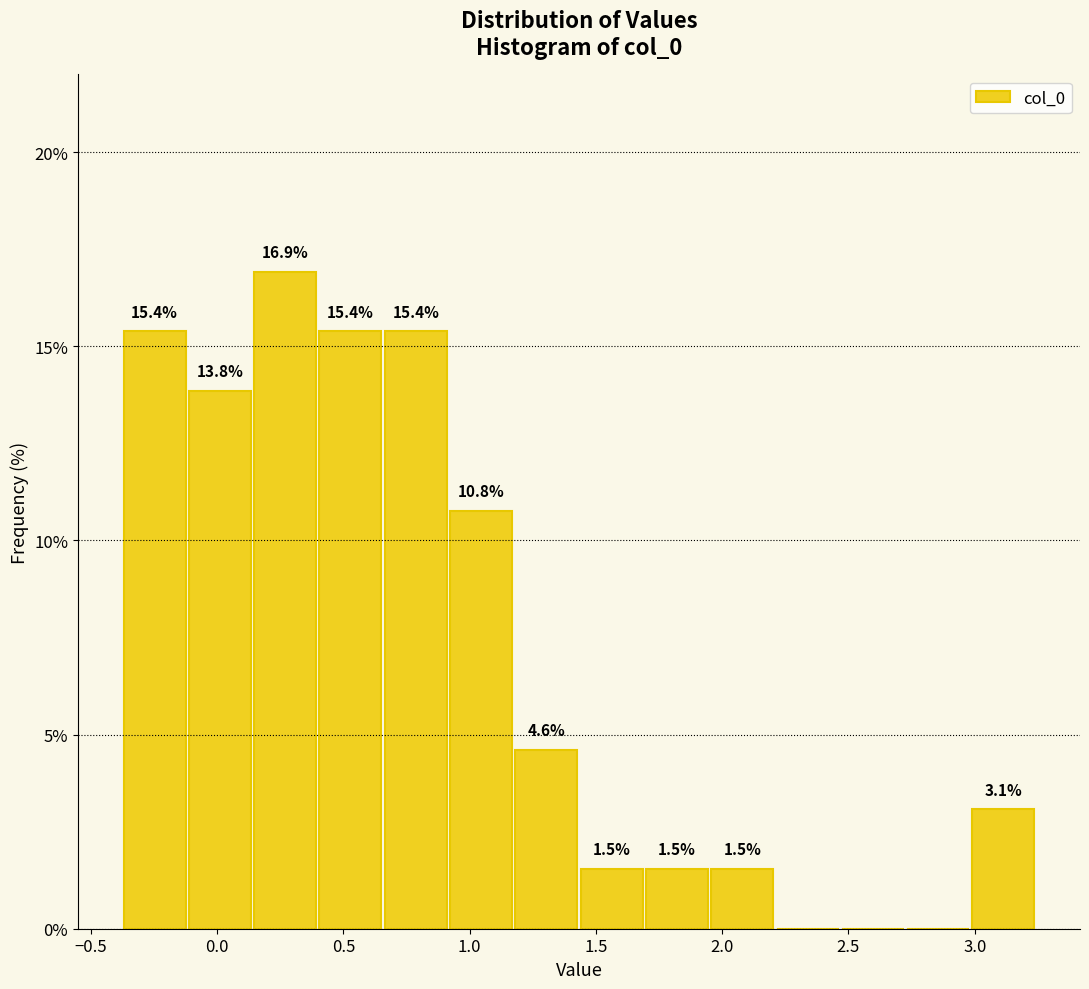

Over which range of the x-axis is the bar tallest?

0.15 to 0.40